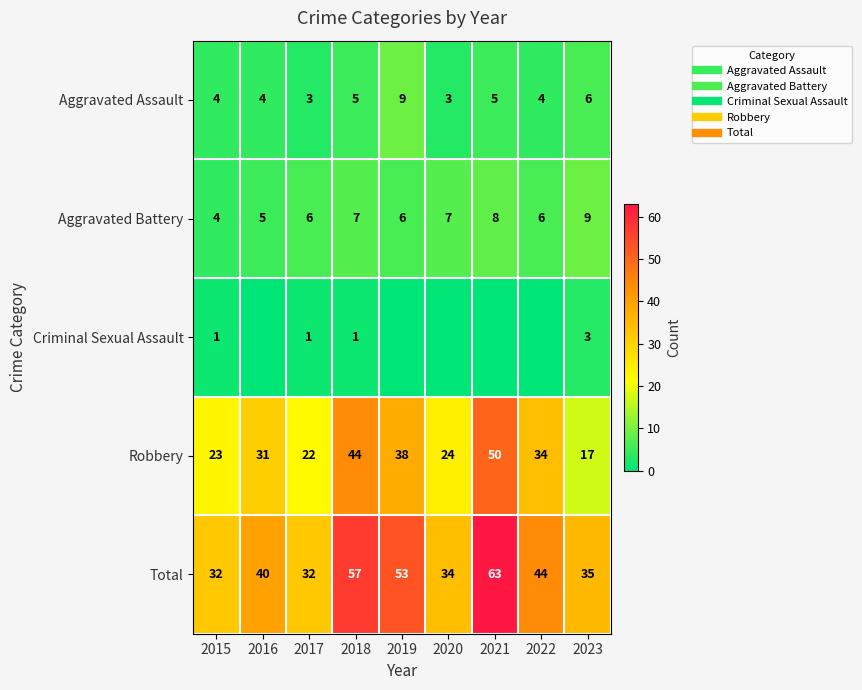

Which series has the largest total across all categories?

Total